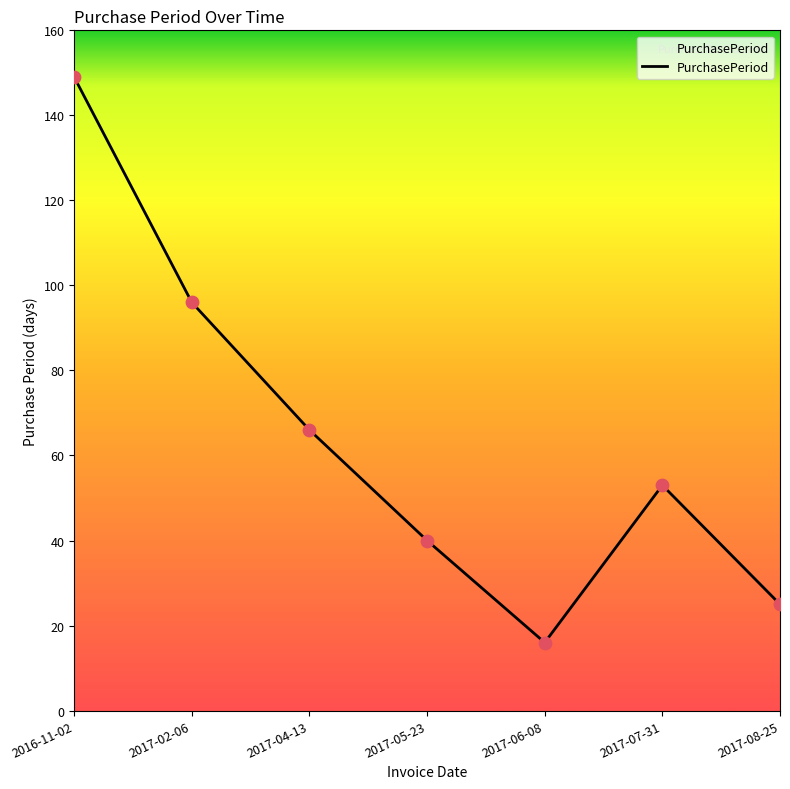

Between 2017-08-25 and 2017-06-08, which is larger?

2017-08-25